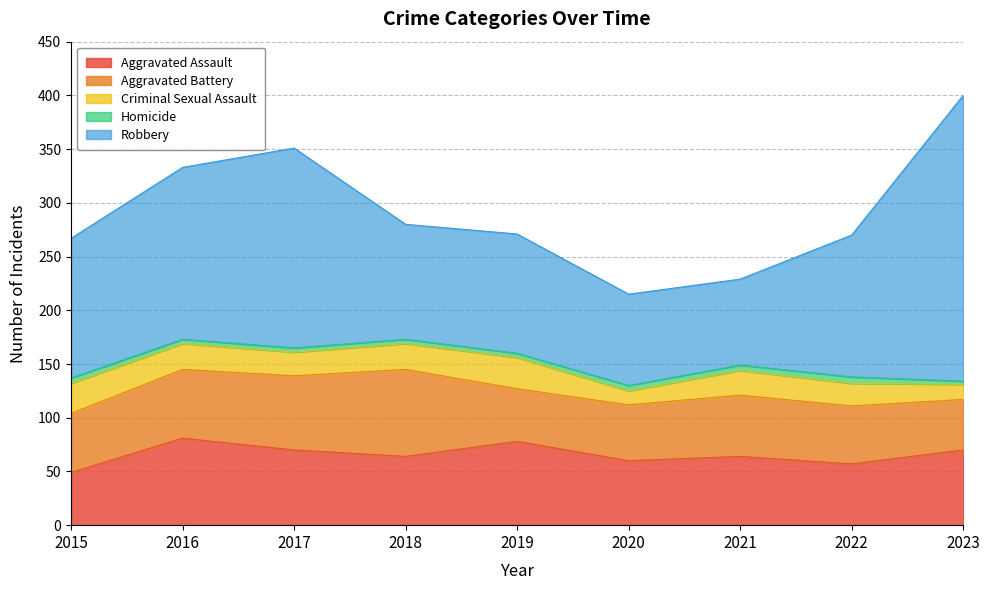

What is the value of the Criminal Sexual Assault point at the 8th from the left?

21